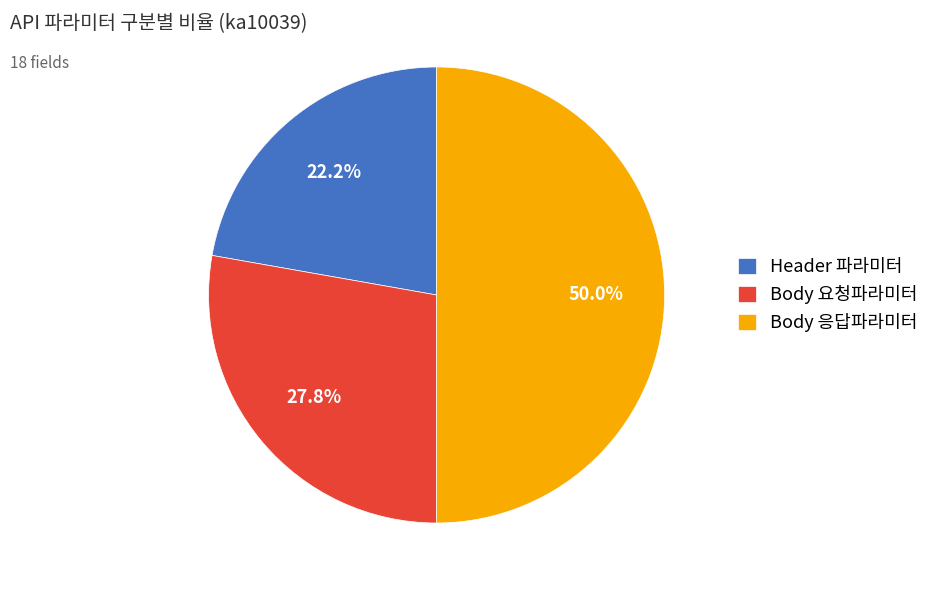

Approximately how many times larger is the value at Body 요청파라미터 compared to Header 파라미터?

1.3